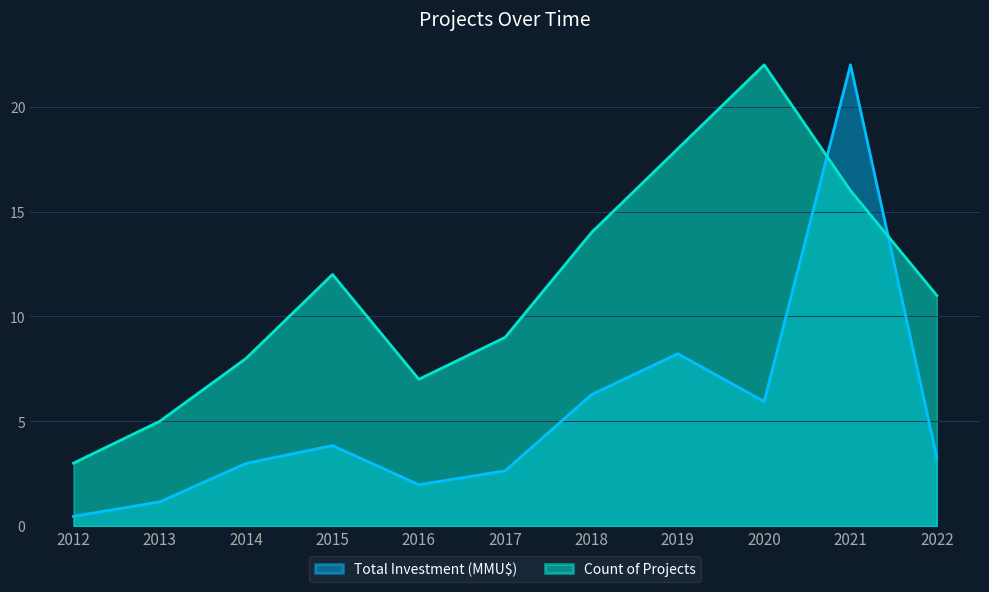

True or false: Total Investment (MMU$) has a value of 0.8 at 2013.

False